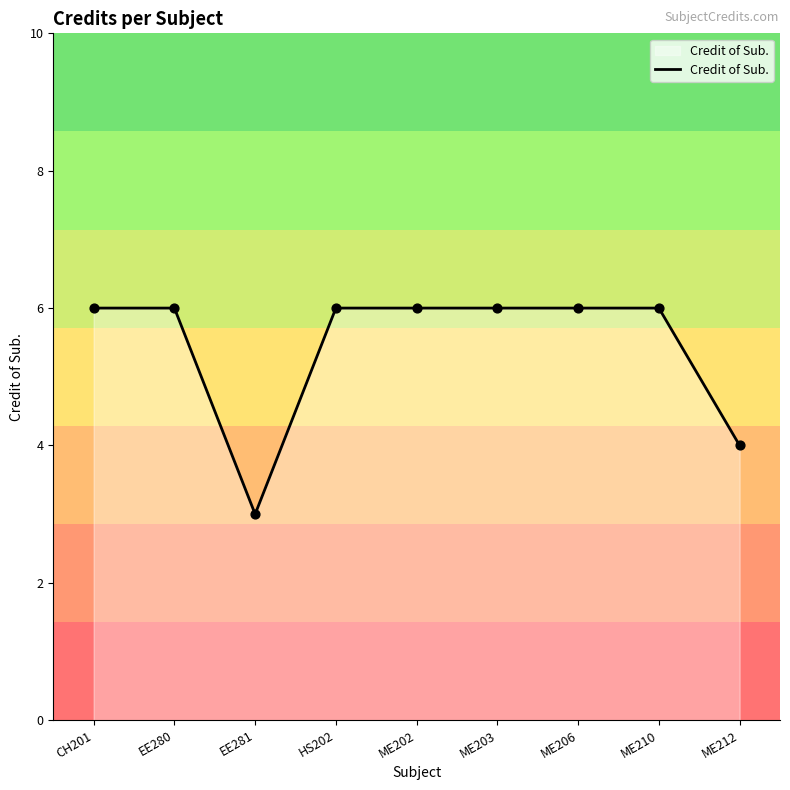

Which has a higher value, ME212 or ME210?

ME210